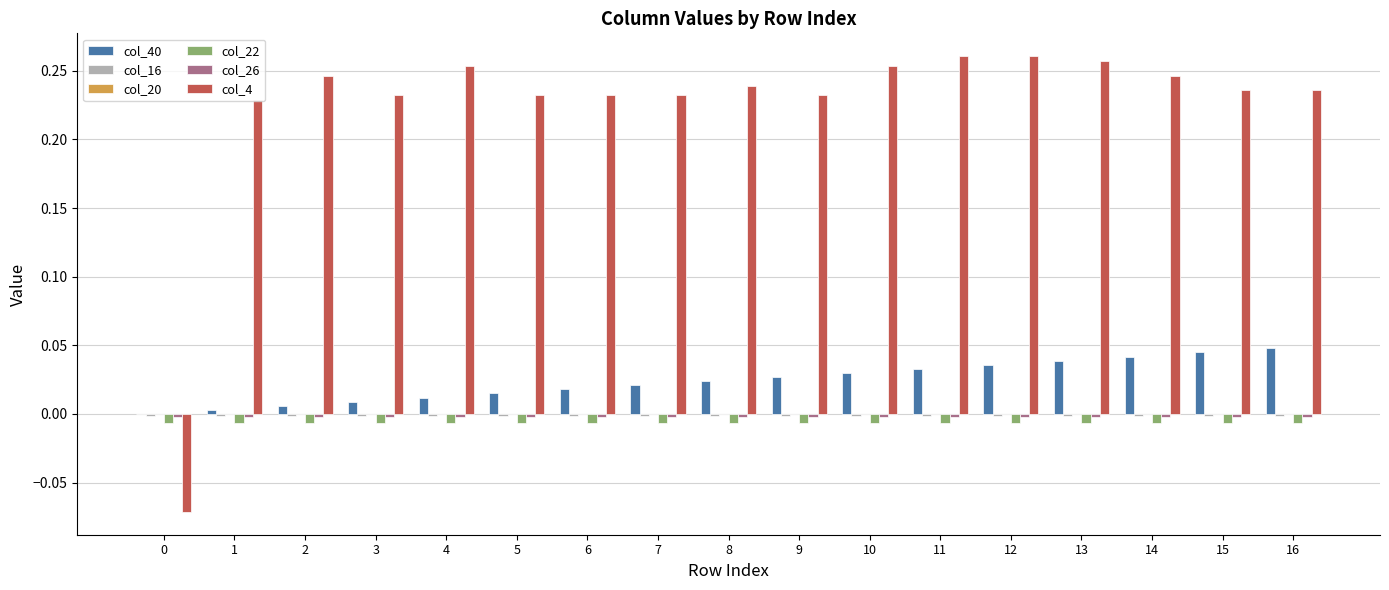

True or false: col_22 has a value of -0.0 at 2.

True